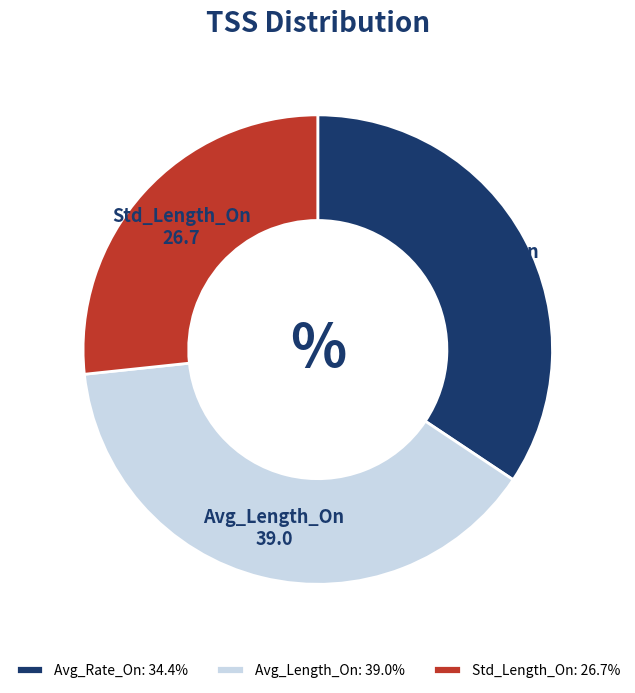

What is the smallest slice in the pie chart?

Std_Length_On